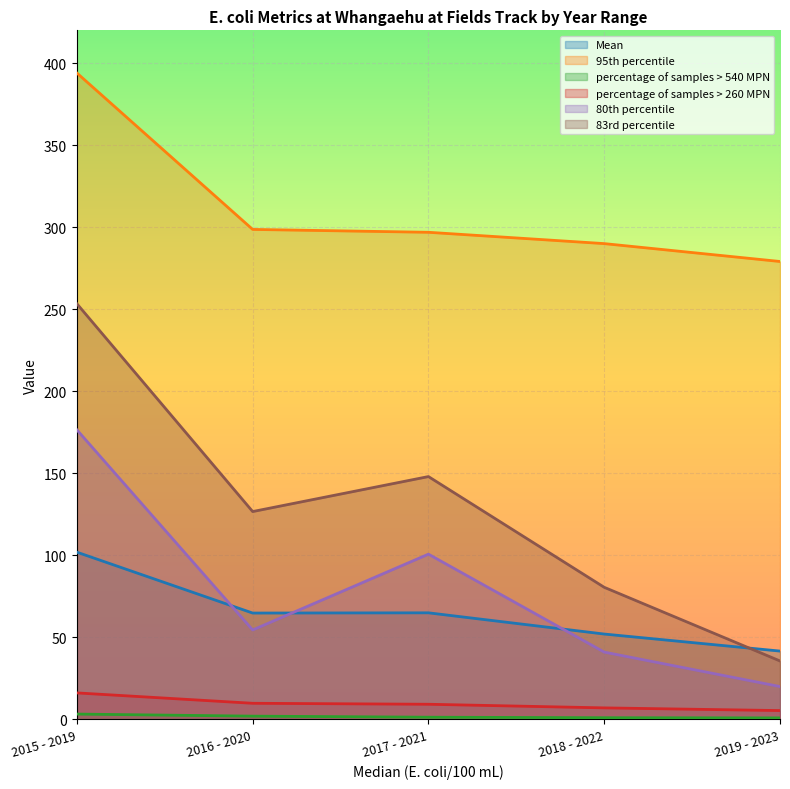

What is the difference between the maximum and second lowest values in the 95th percentile series?

104.0